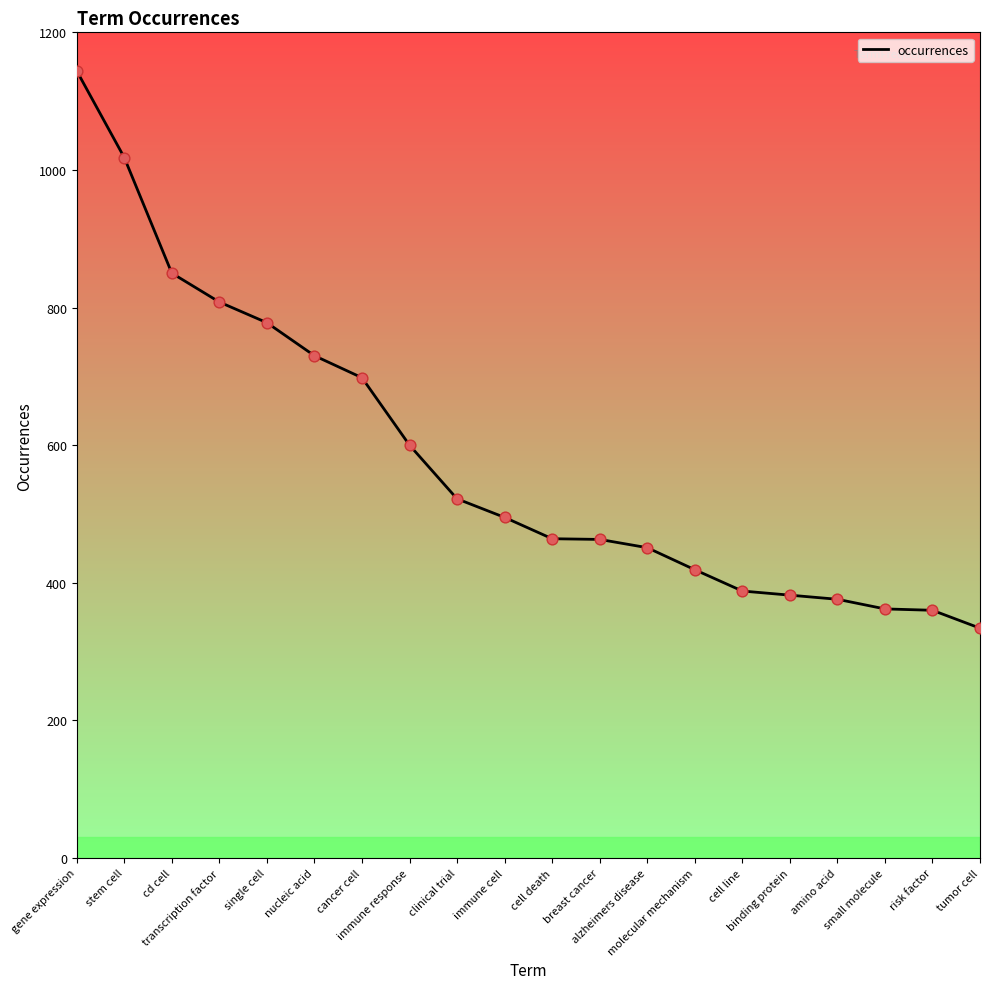

What is the ratio of the value at cell line to the value at binding protein?

1.0